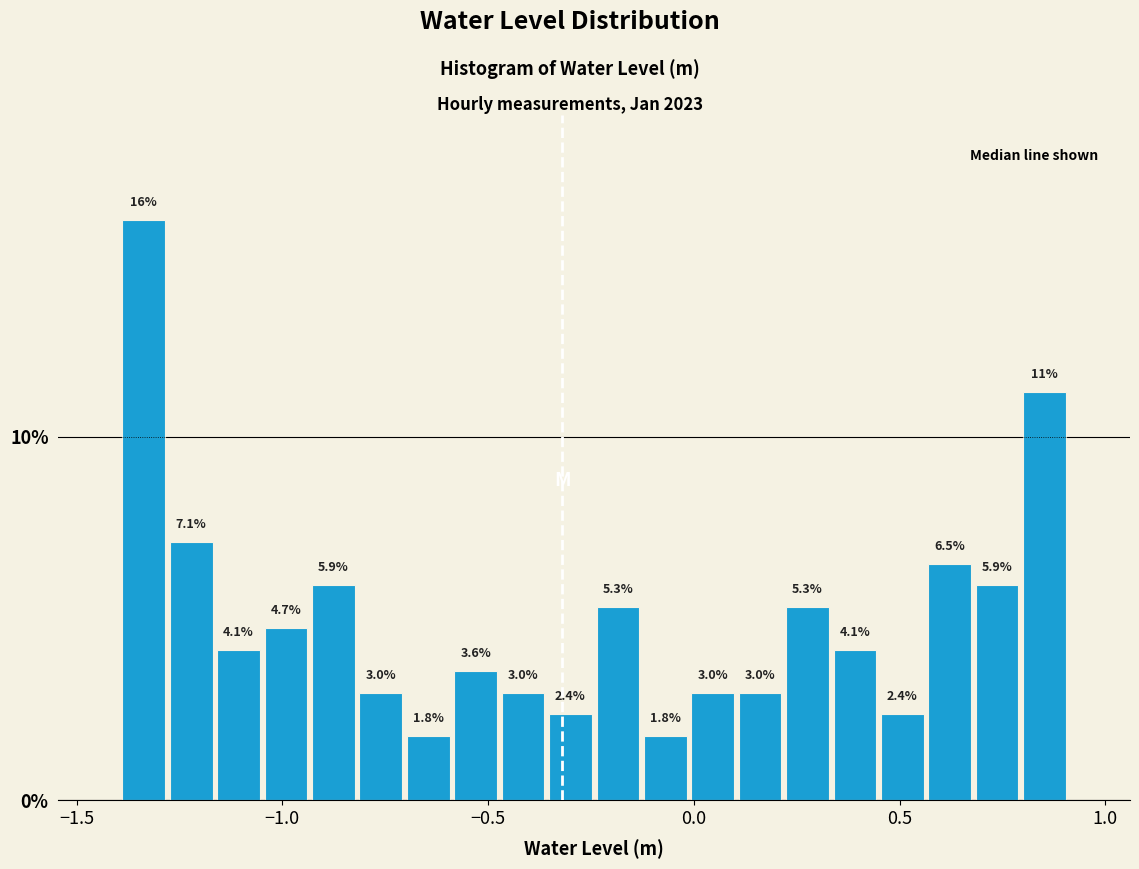

Read against the x-axis, roughly where is the centre of the tallest bar?

-1.35